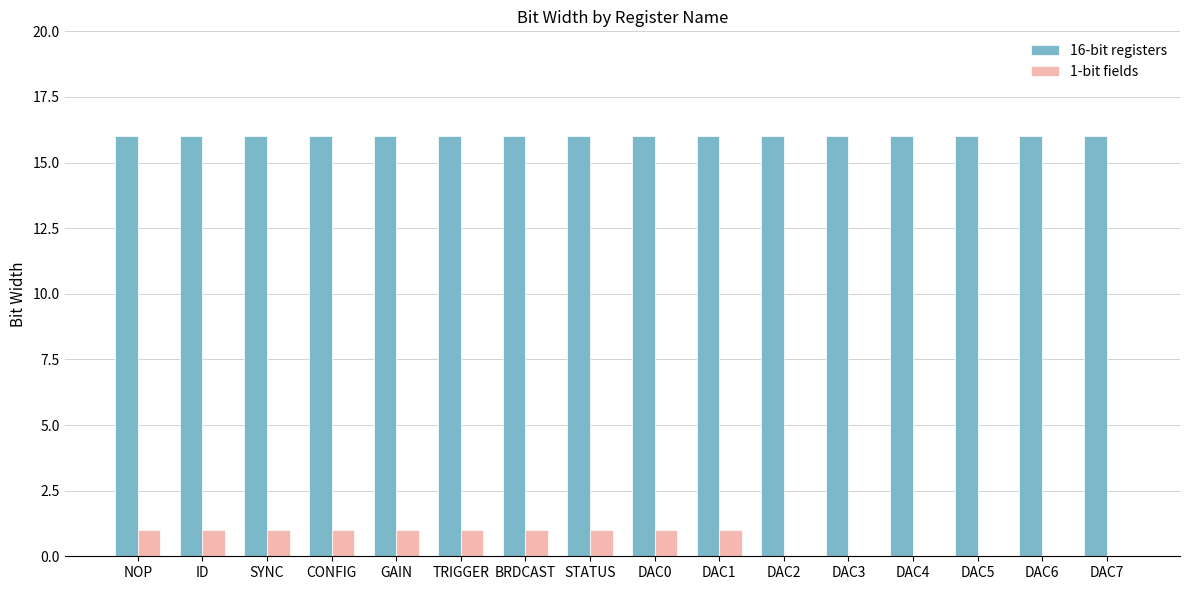

Is it true that 1-bit fields equals 1 at DAC1?

True